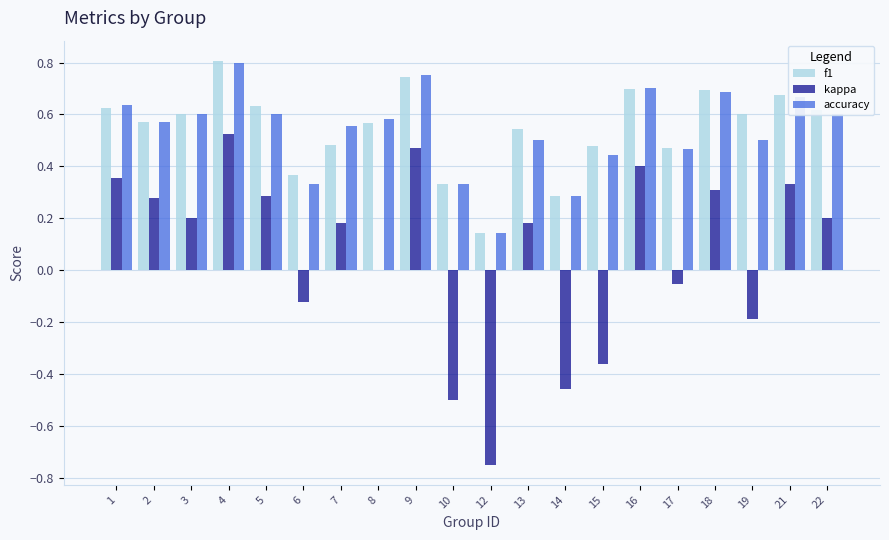

The value of accuracy at 17 is 0.1. True or false?

False